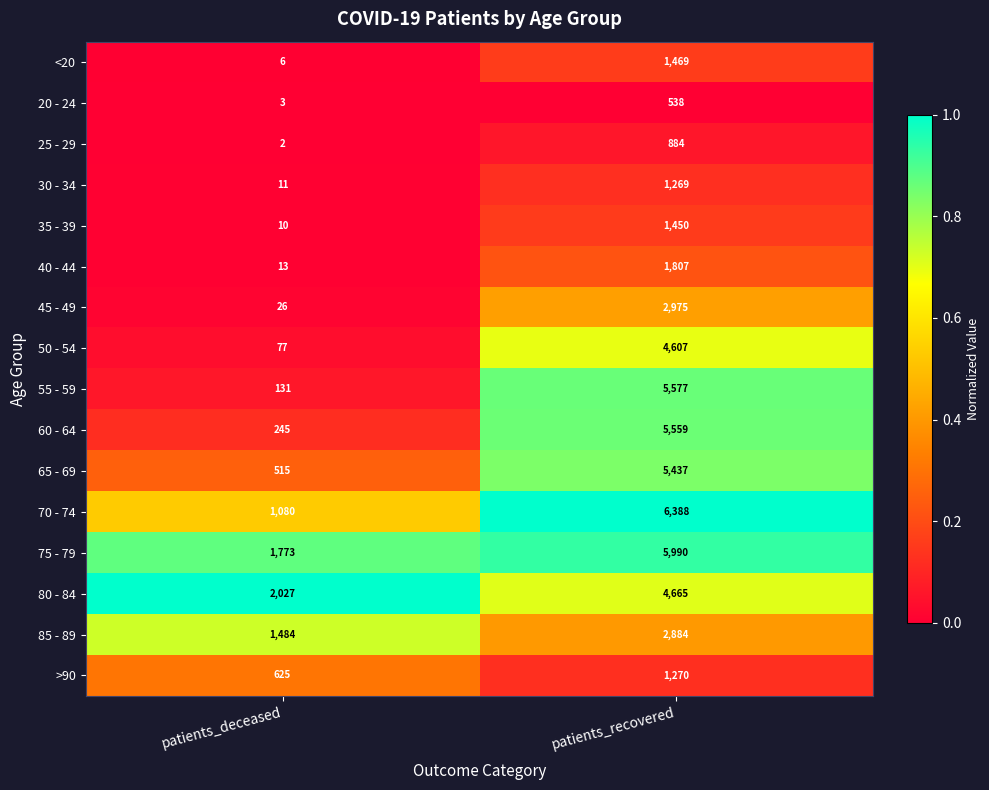

What is the difference between the 85 - 89 values at patients_recovered and patients_deceased?

1400